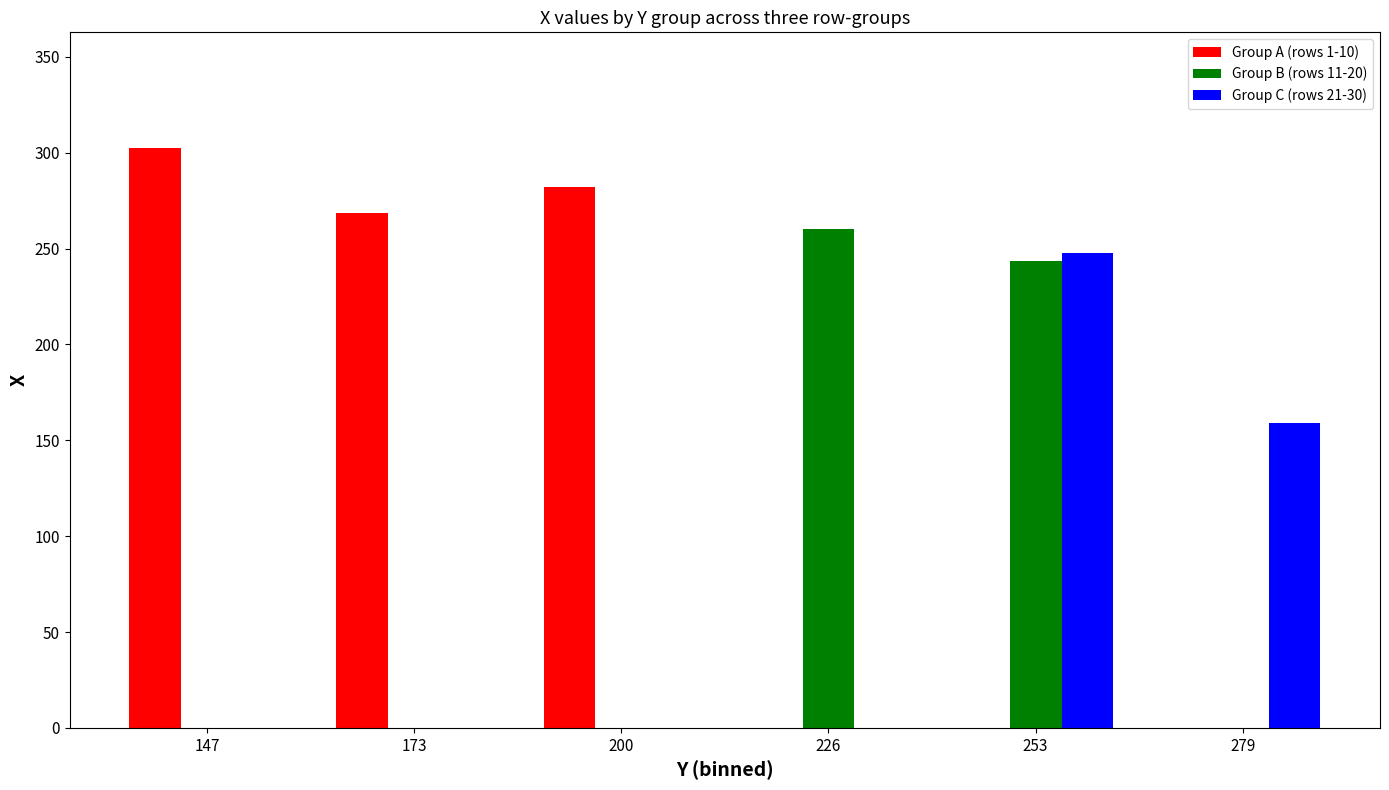

What are all the series names shown in the legend?

Group A (rows 1-10), Group B (rows 11-20), Group C (rows 21-30)